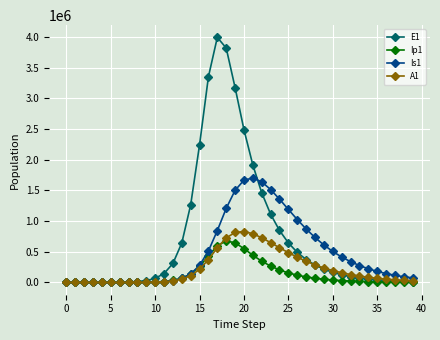

Does the chart display data point markers on the line(s)?

Yes